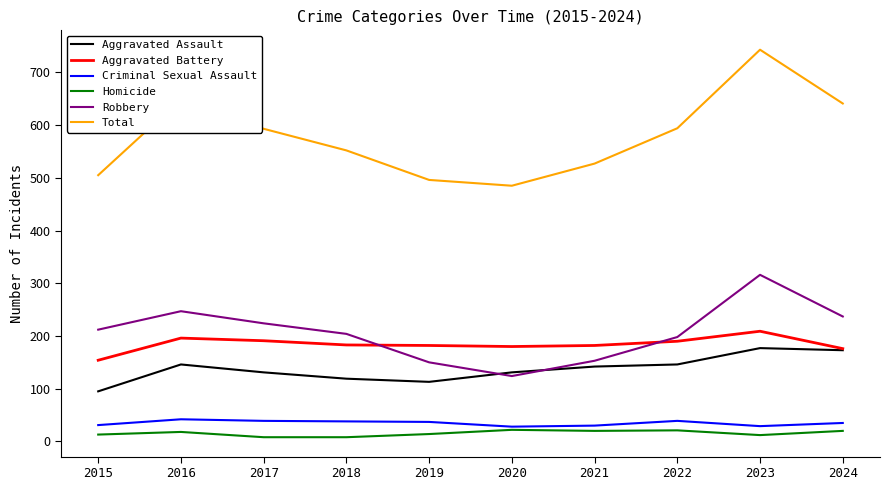

Does the chart have visible grid lines?

No